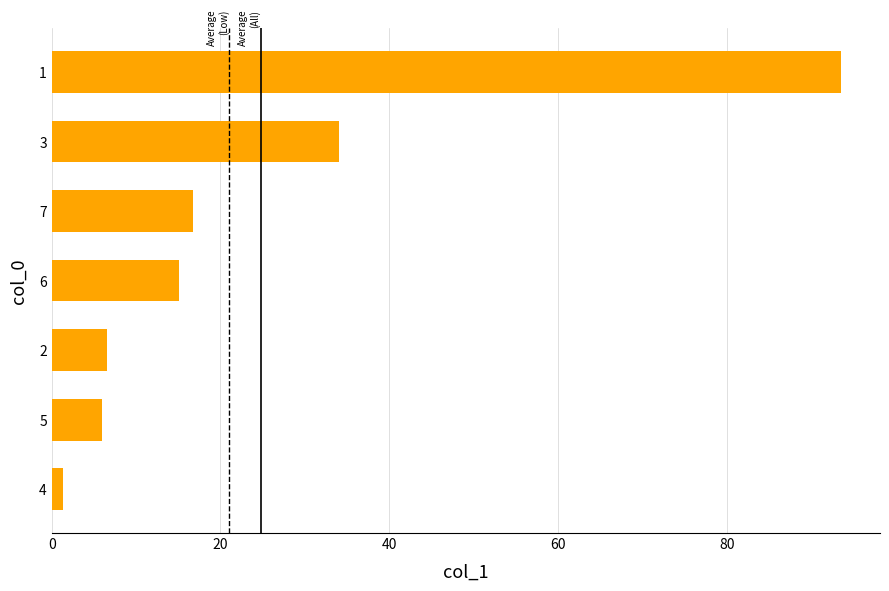

How many values are below 15?

3